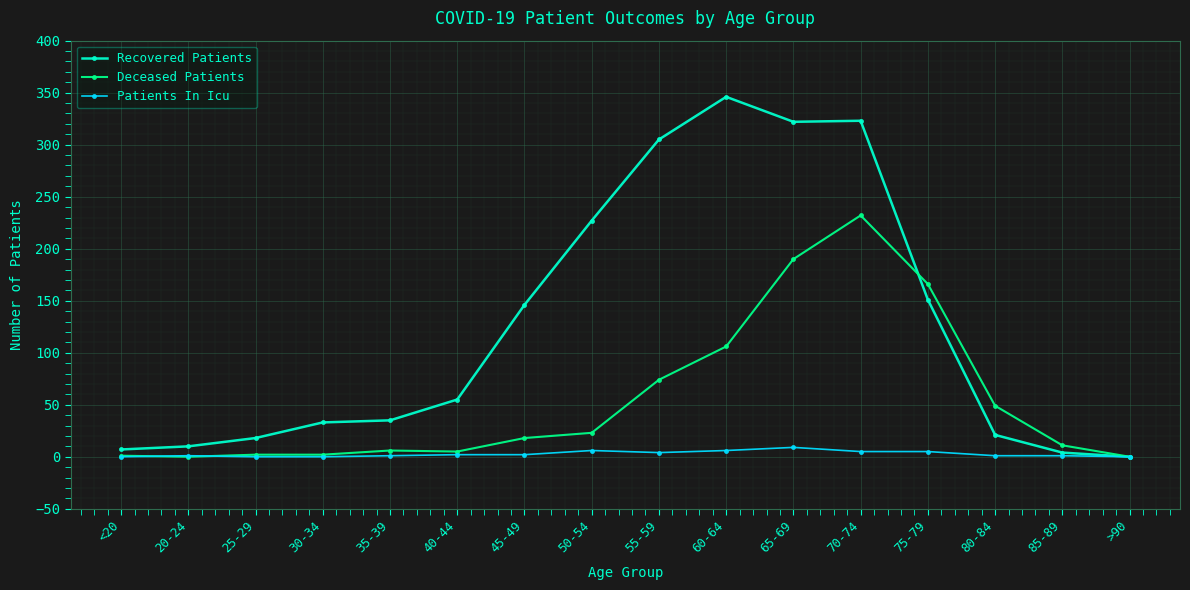

Does the chart have visible grid lines?

Yes